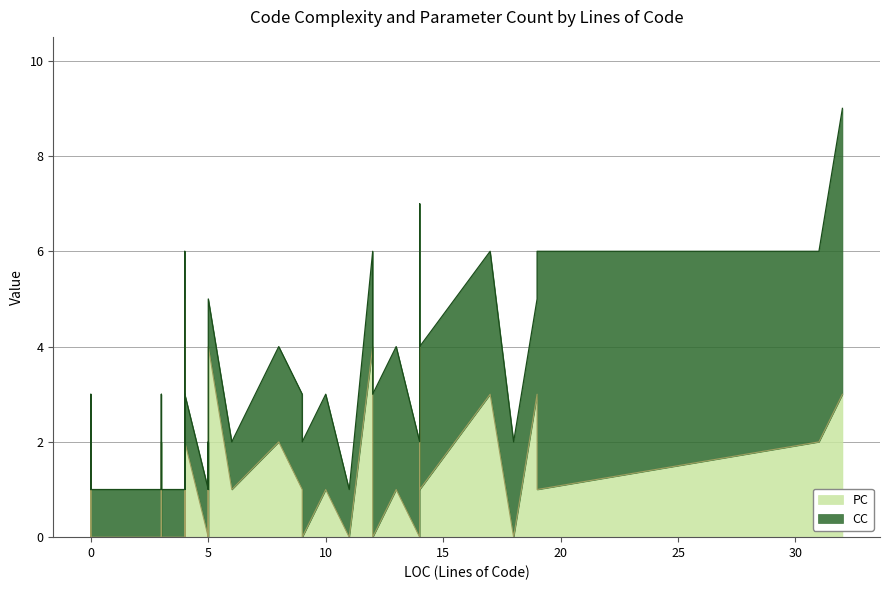

The PC series shows -2 at 12. True or false?

False